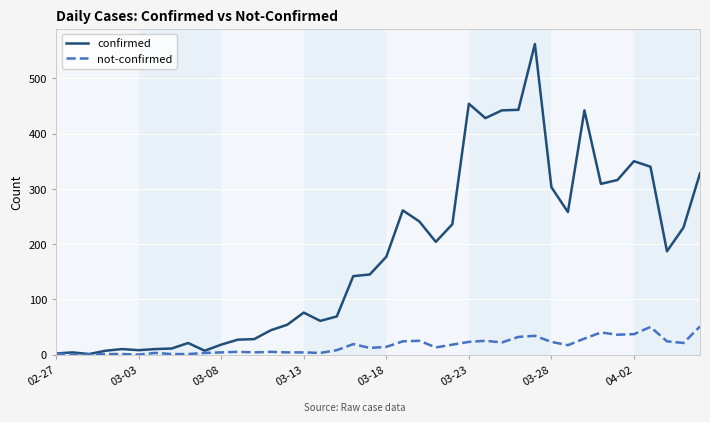

Rank the series by their average value, from highest to lowest.

confirmed, not-confirmed